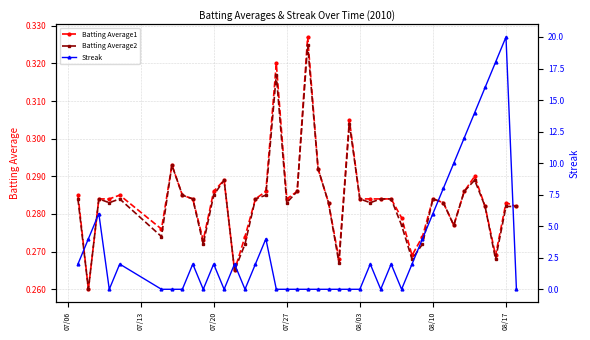

What is the sum of all Batting Average2 values?

11.3